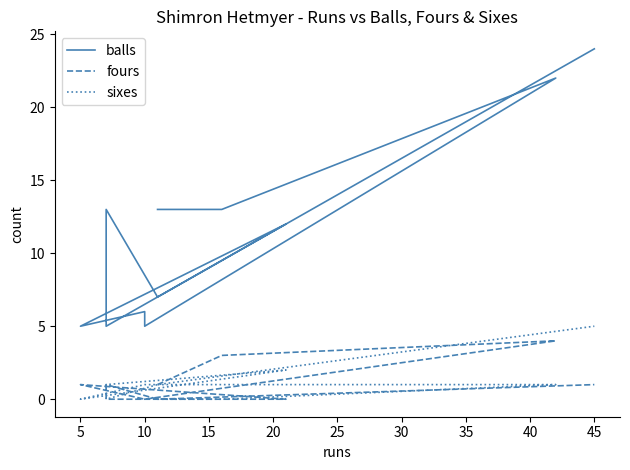

Is this an area chart (filled region under the line)?

No